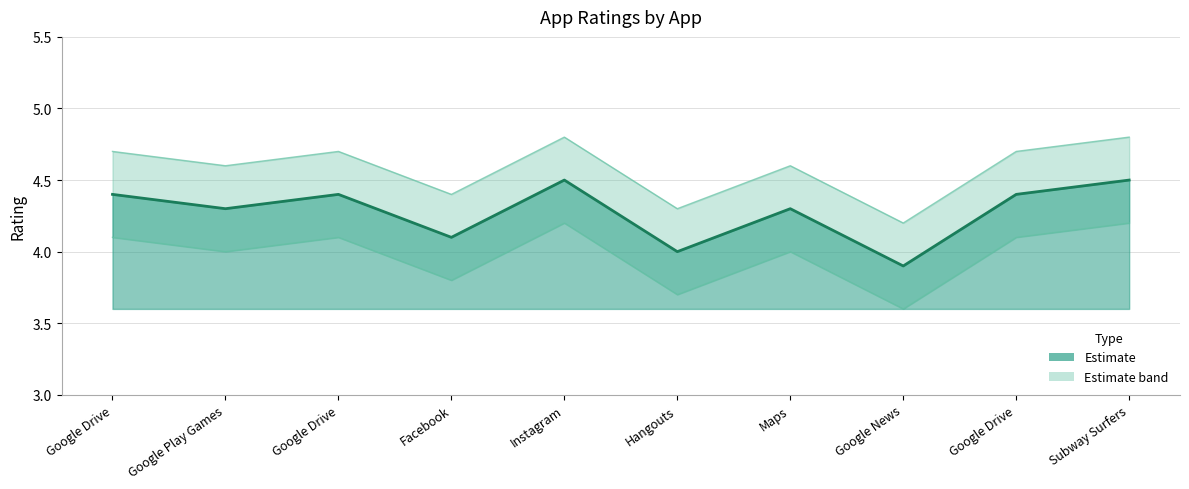

What is the difference between the maximum and minimum values?

0.6